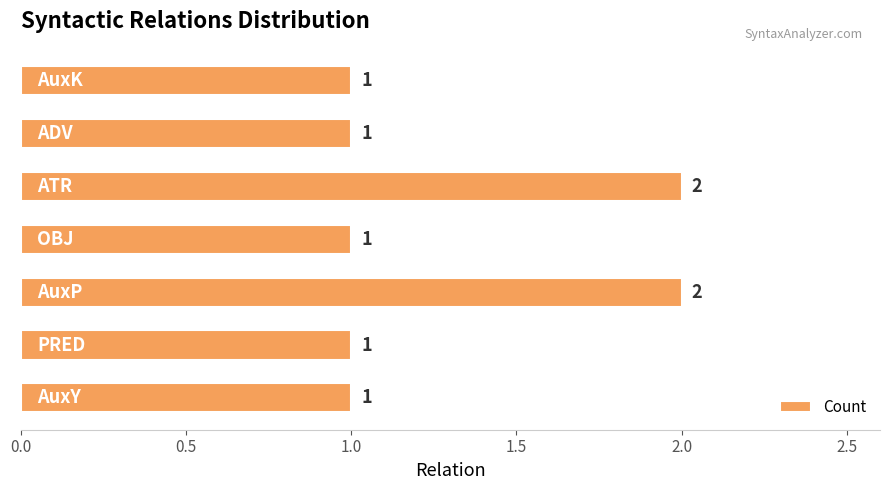

Reading bottom to top, list all the values displayed in this chart.

1	1	2	1	2	1	1